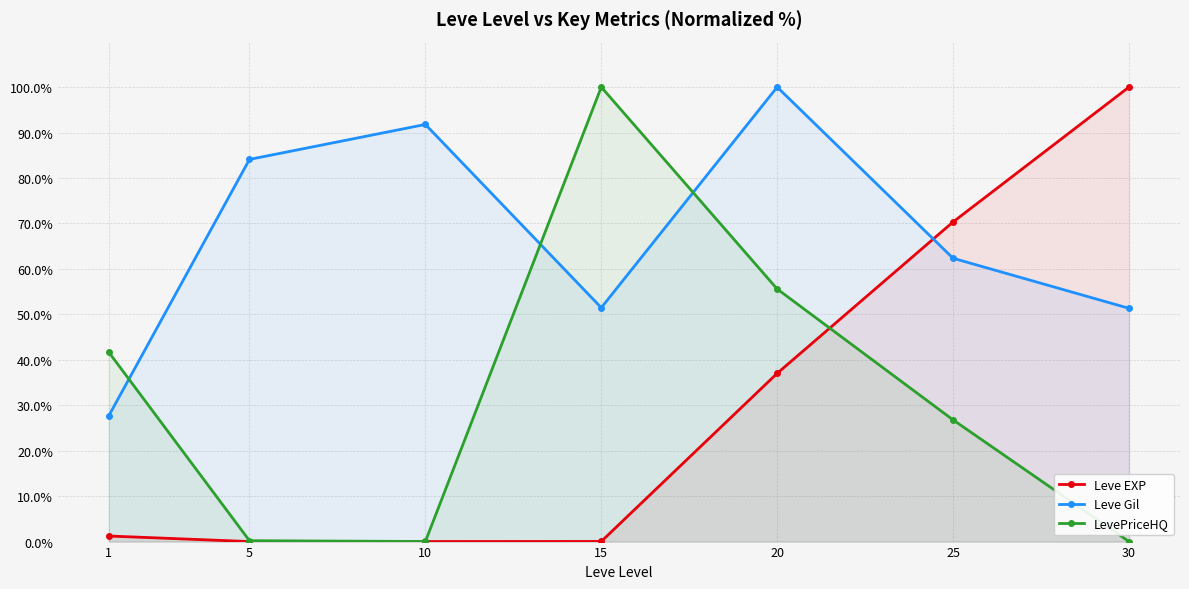

After their last crossing, which series has the higher values: Leve EXP or Leve Gil?

Leve EXP